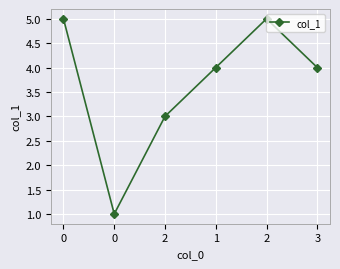

Reading left to right, extract all data points from this chart.

5	1	3	4	5	4